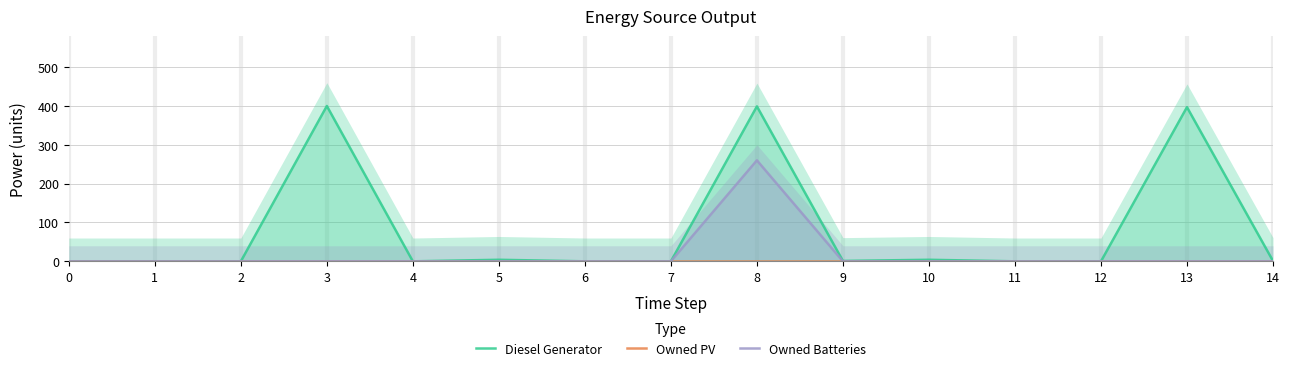

What are all the series names shown in the legend?

Diesel Generator, Owned PV, Owned Batteries